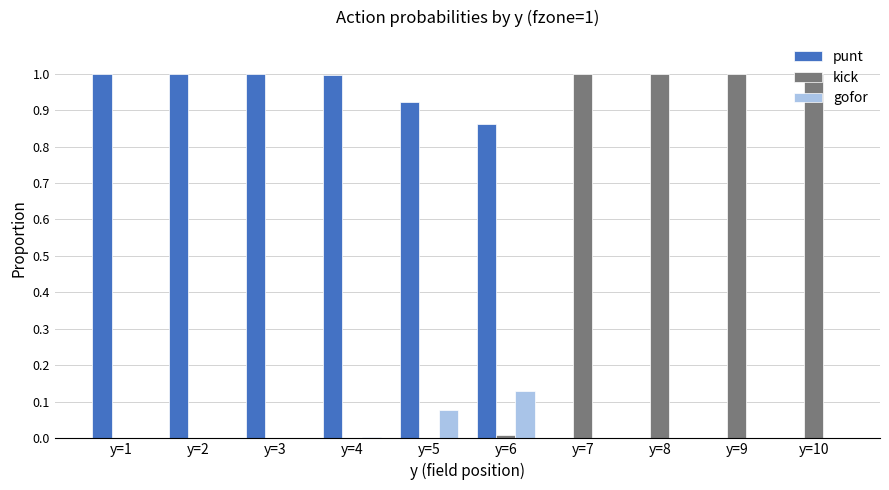

Are the bars horizontal?

No